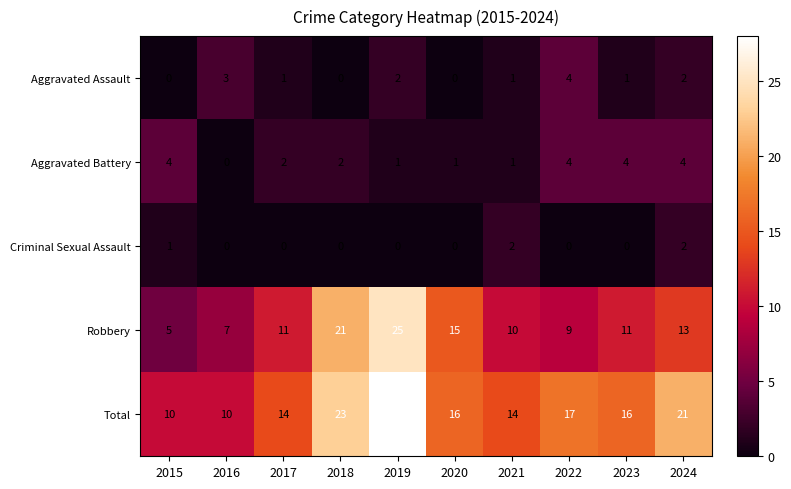

What is the total value across all series at 2023?

32